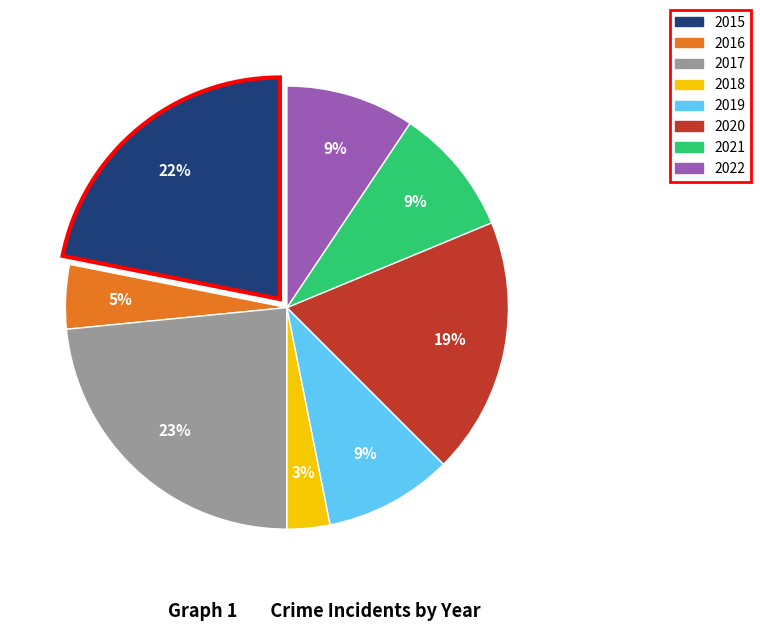

Is there a majority slice in this chart?

No